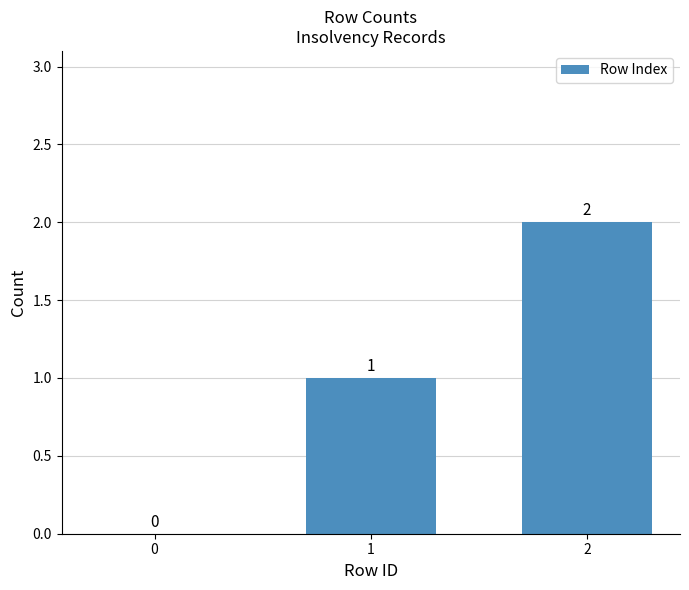

Reading left to right, list all the values displayed in this chart.

0	1	2